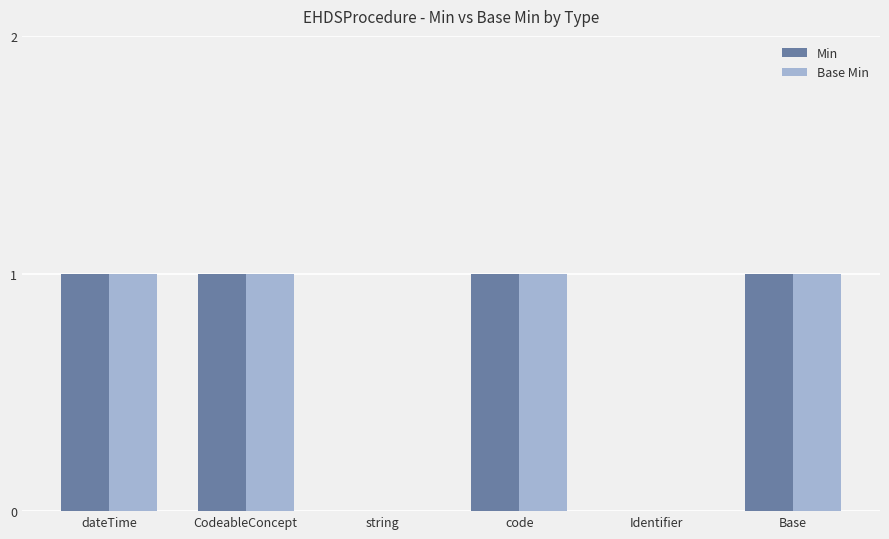

Is it true that Min equals 0 at Identifier?

True